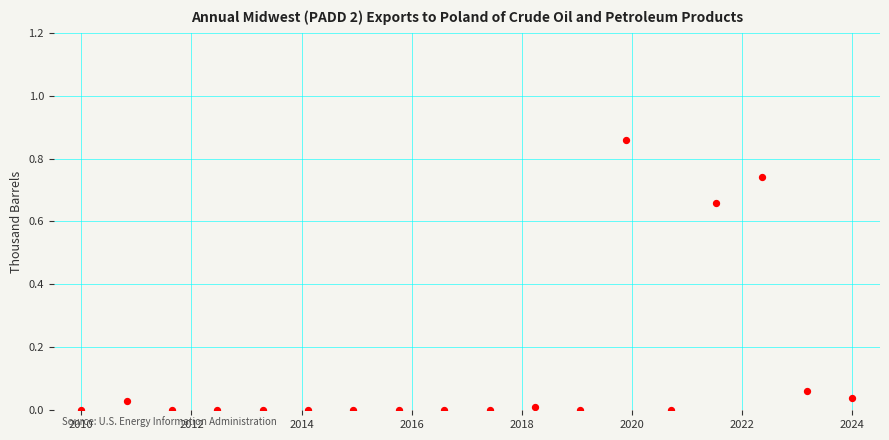

What is the range of X values (max minus min)?

14.0